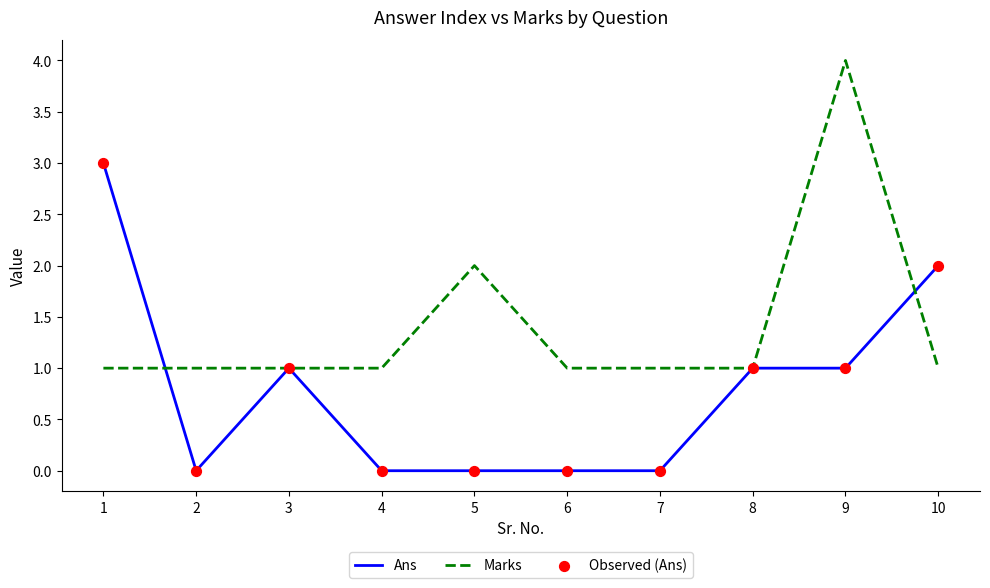

Between 3 and 10, which series saw the biggest shift?

Ans